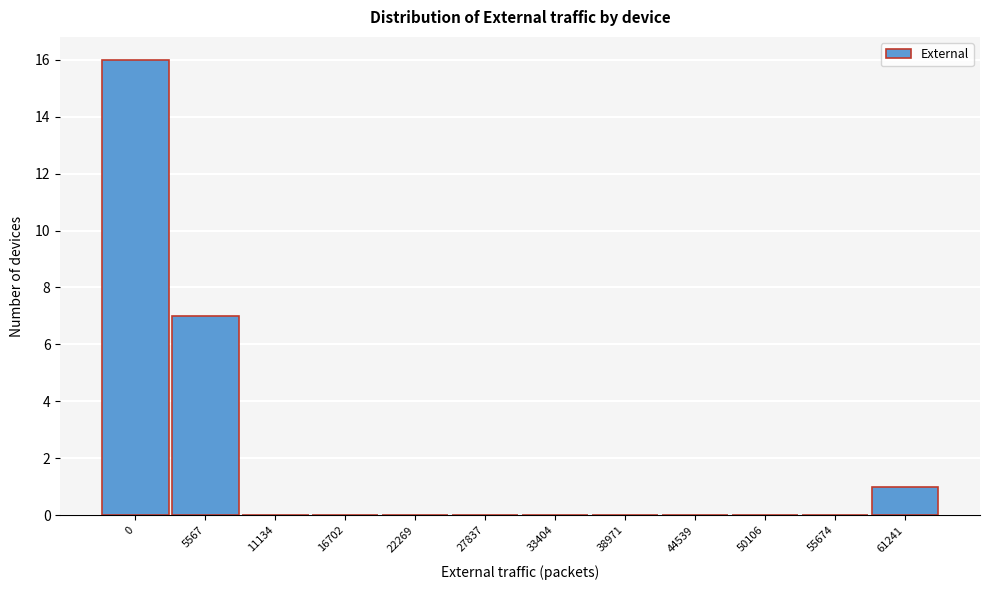

Reading left to right, transcribe all the data shown in this chart.

0=16	5567=7	11134=0	16702=0	22269=0	27837=0	33404=0	38971=0	44539=0	50106=0	55674=0	61241=1